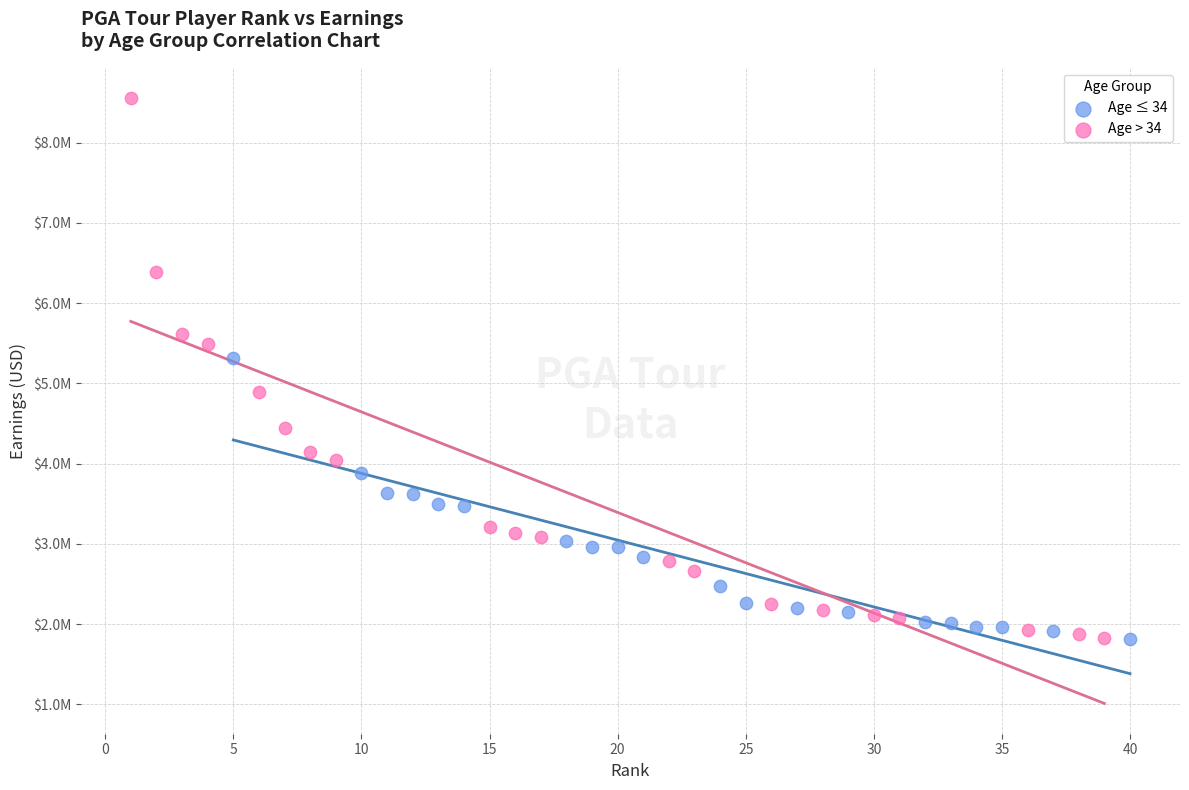

Which series has the largest Y range (max minus min)?

Age > 34